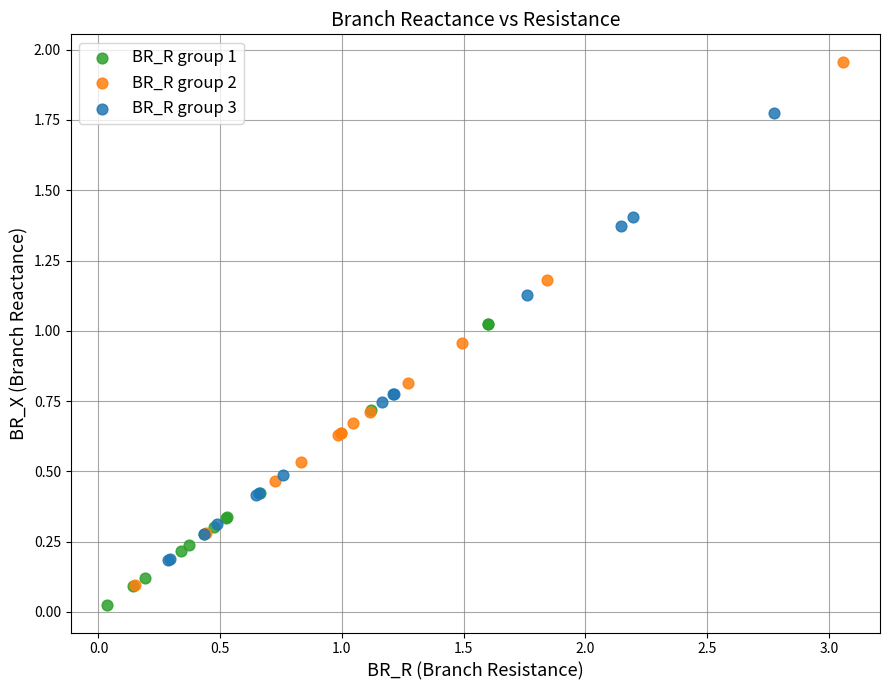

Which series contains the highest Y value?

BR_R group 2